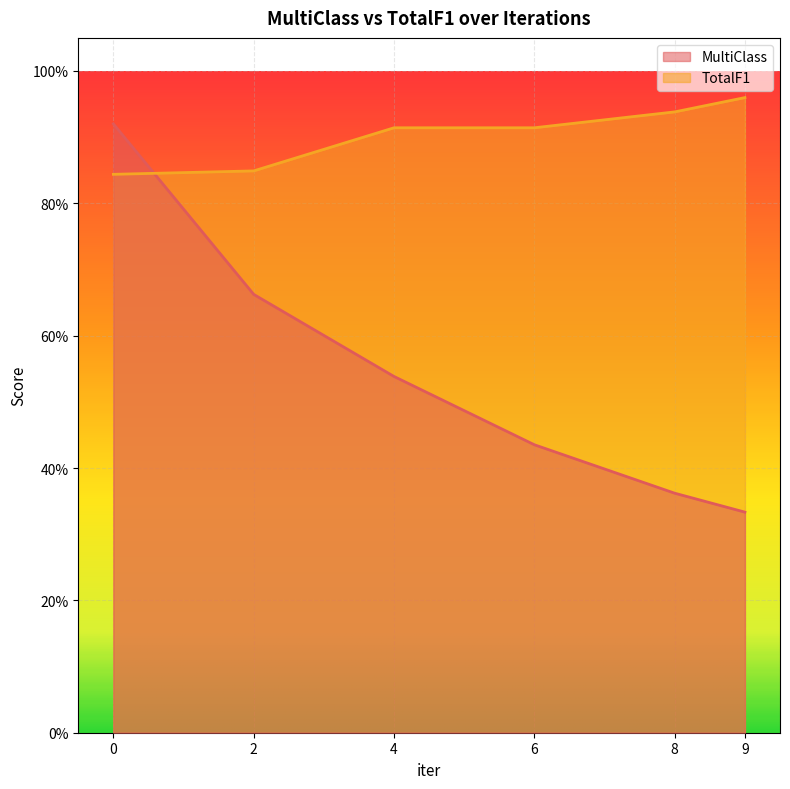

Read the TotalF1 value at 4.

0.9